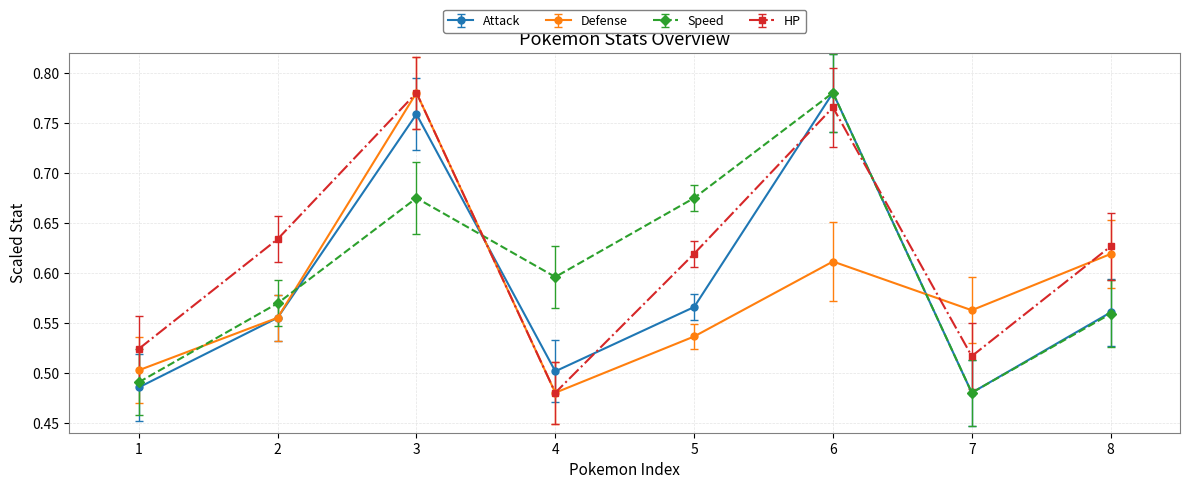

How many HP values are between 0 and 1?

8